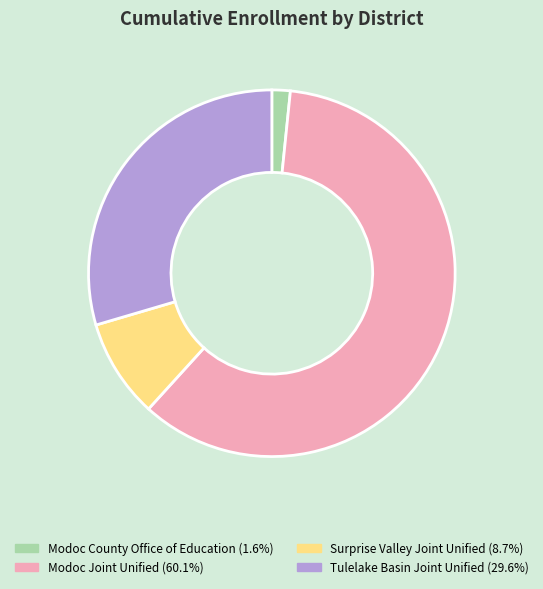

What is the smallest slice in the pie chart?

Modoc County Office of Education